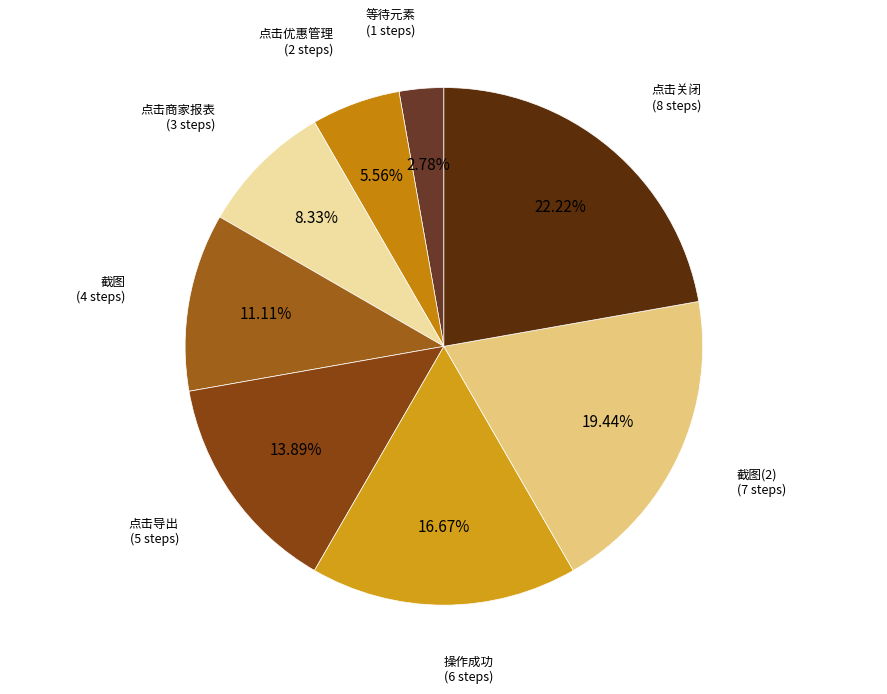

What percentage is NOT represented by 点击优惠管理?

94.4%